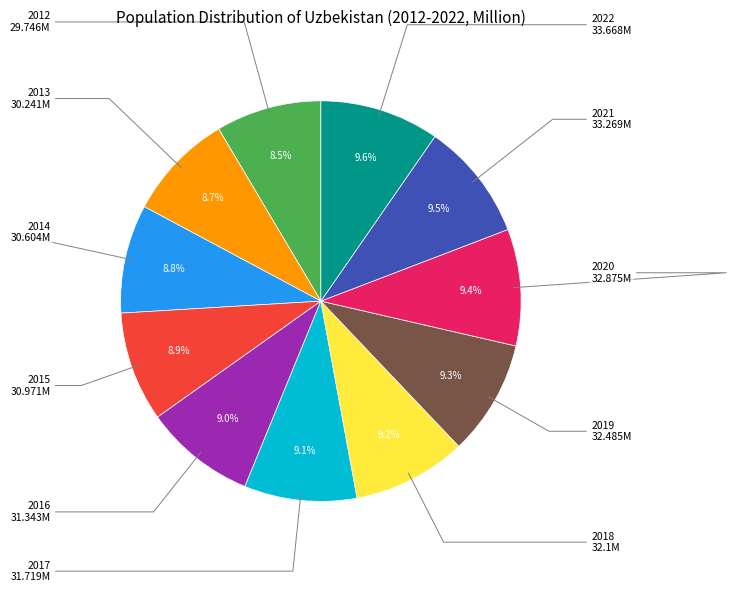

Does any single category account for the majority?

No